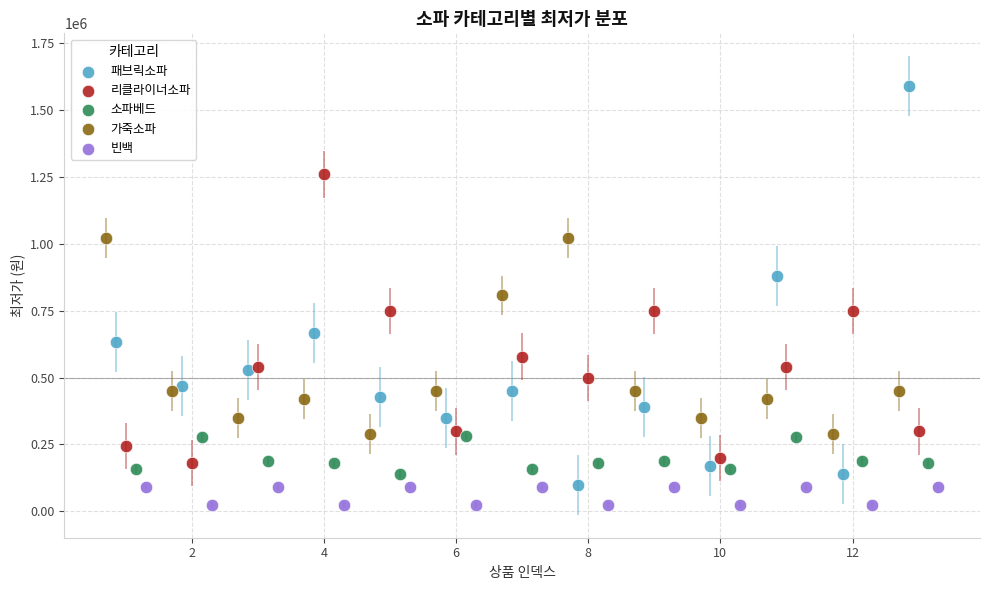

Which series has the largest Y range (max minus min)?

패브릭소파